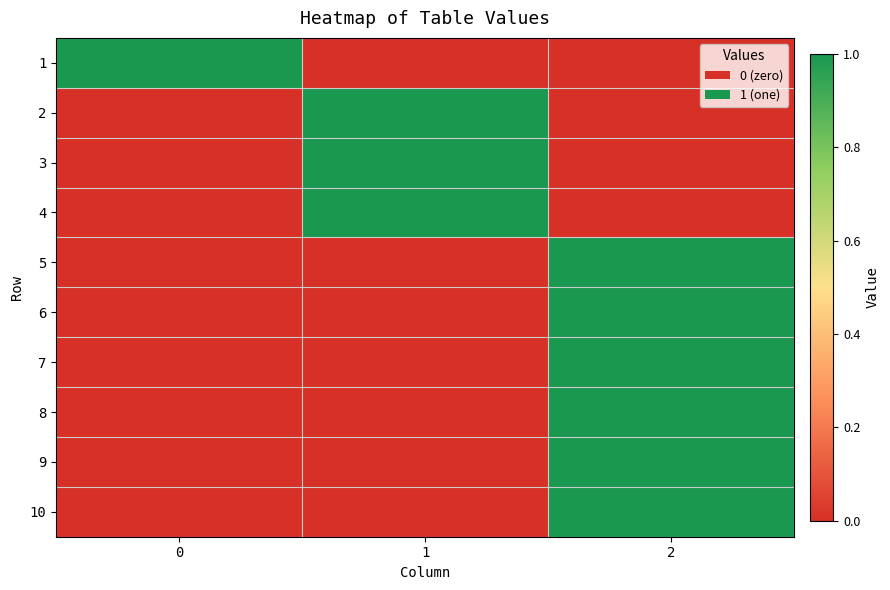

List the series in order of their peak value, highest first.

row_0, row_1, row_2, row_3, row_4, row_5, row_6, row_7, row_8, row_9